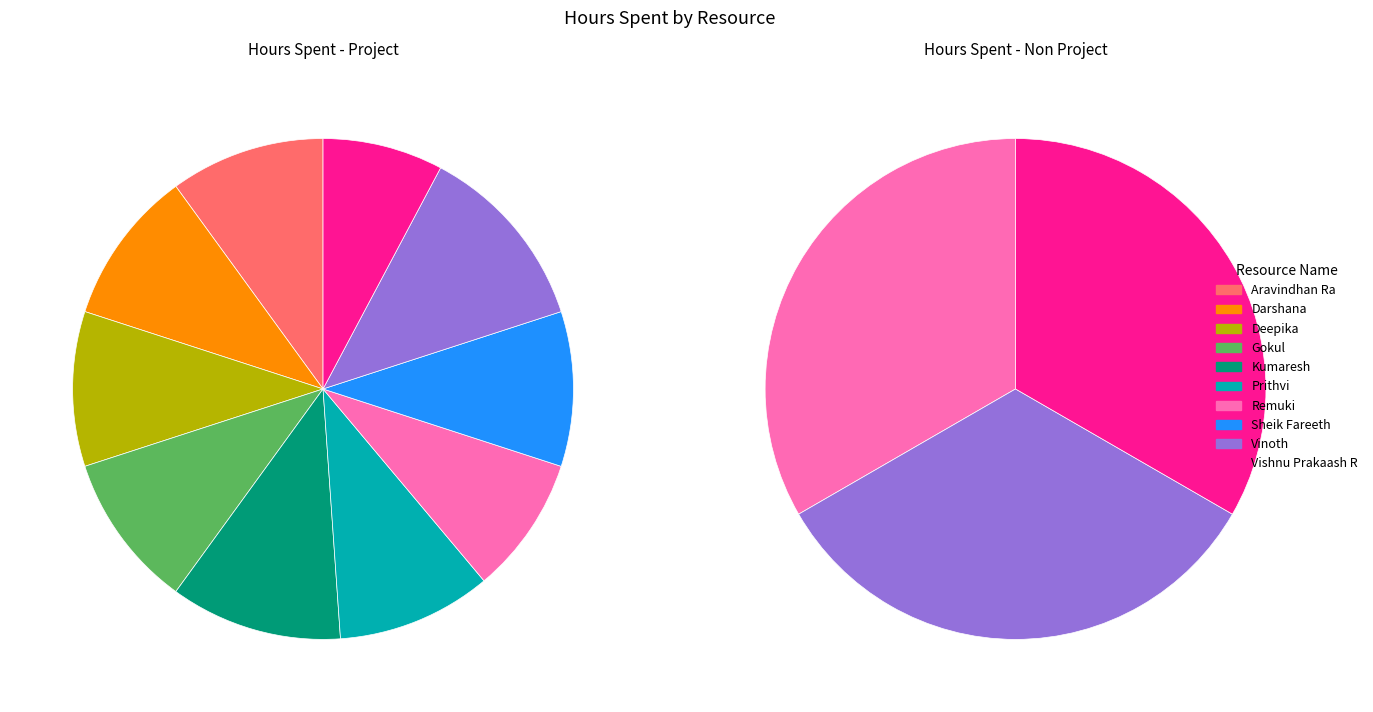

To the nearest percent, what is the difference between the largest and smallest slice percentages?

4%